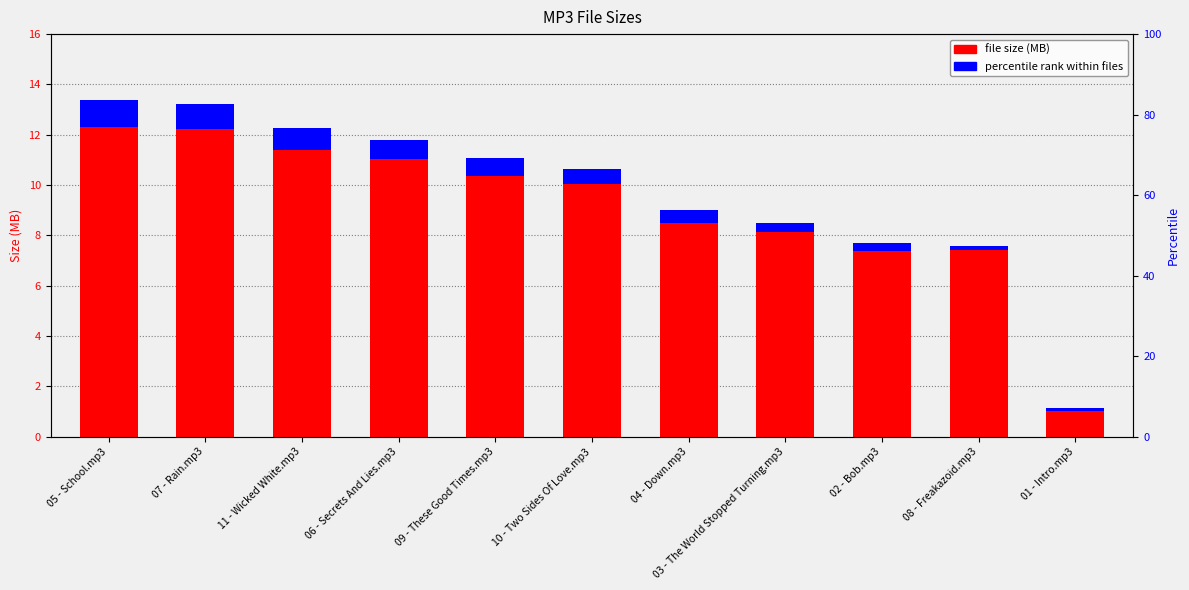

Where is the data nearest to the value 7?

08 - Freakazoid.mp3